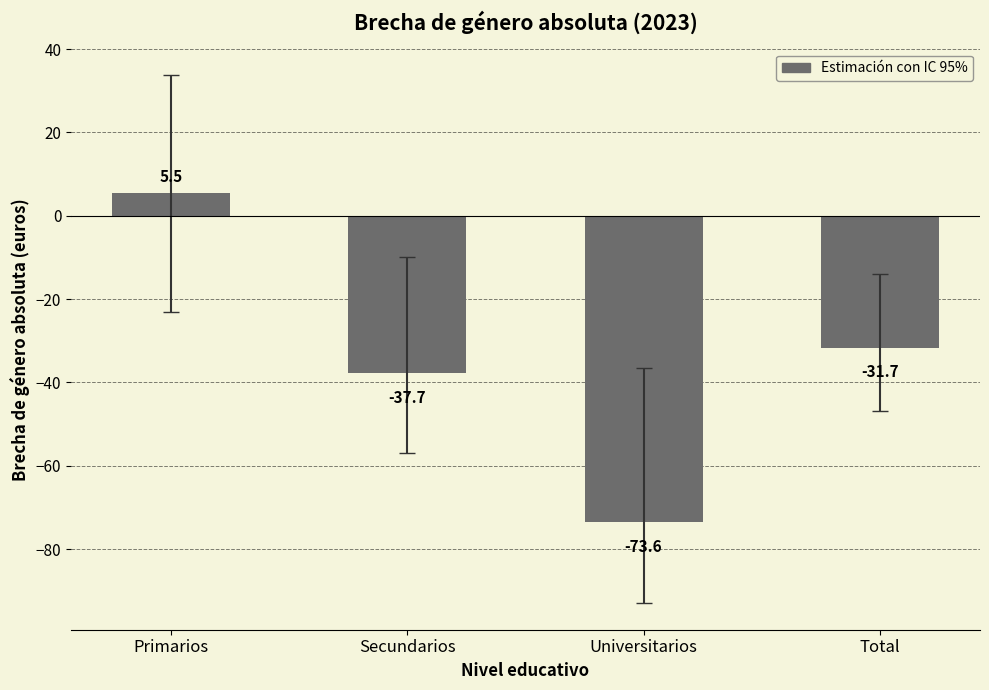

What is the value of the 1st bar from the left?

5.5